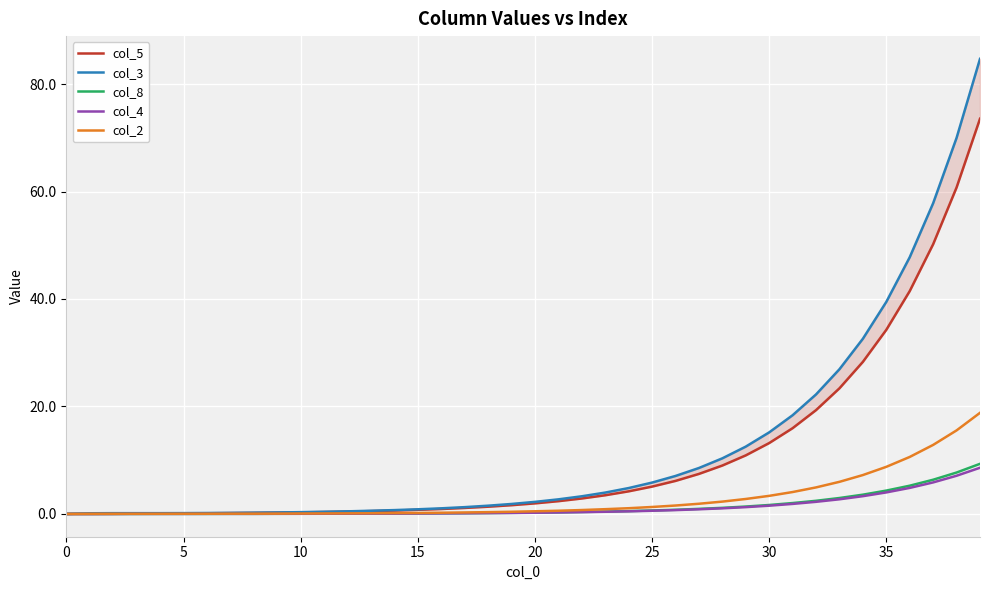

How many categories are shown in the chart?

40